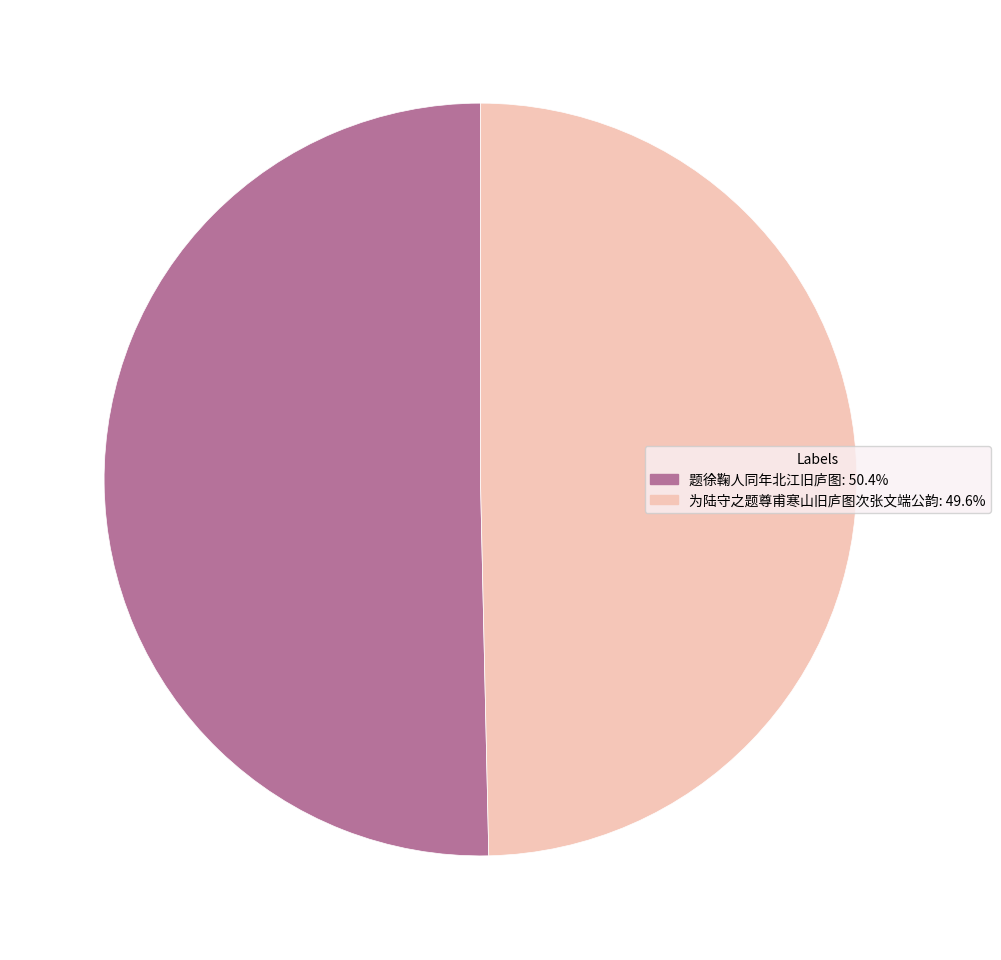

What is the largest slice in the pie chart?

题徐鞠人同年北江旧庐图